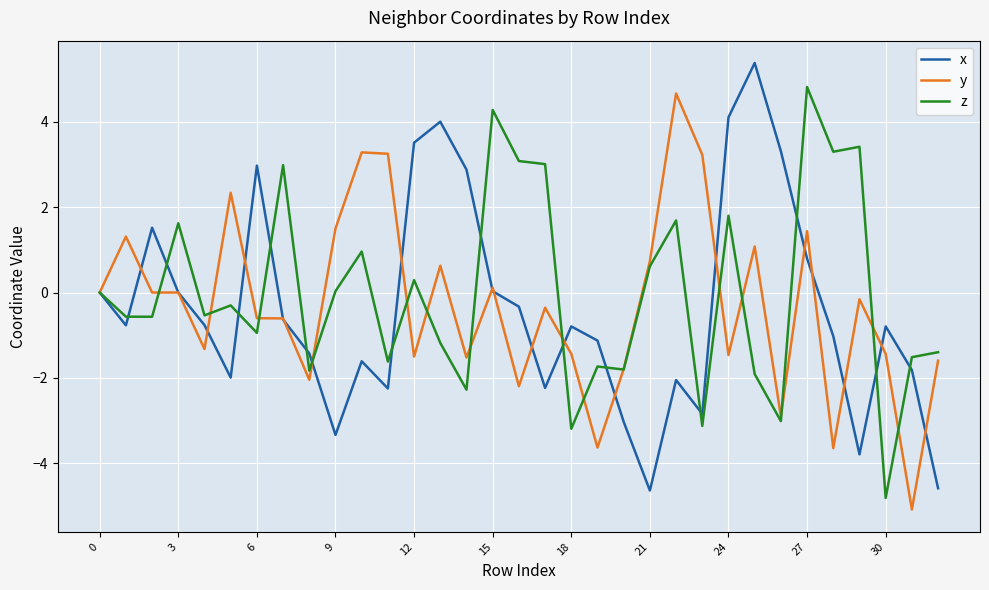

What are all the series names shown in the legend?

x, y, z